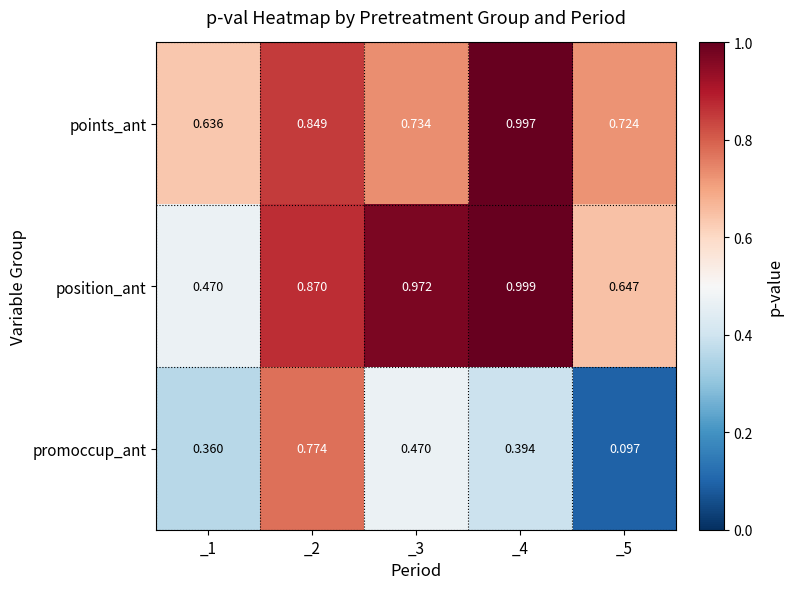

Rank the series by their maximum value, from highest to lowest.

position_ant, points_ant, promoccup_ant